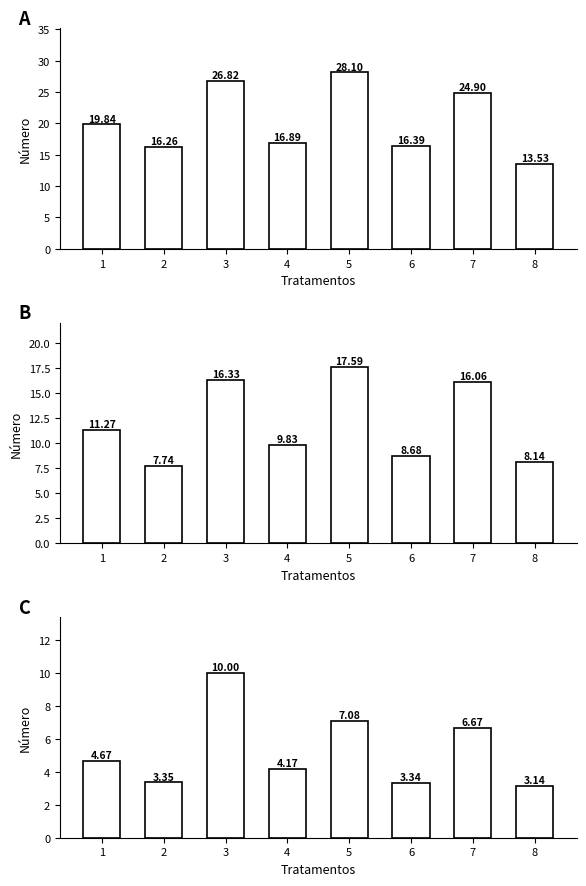

Between 6 and 8, which is larger?

6